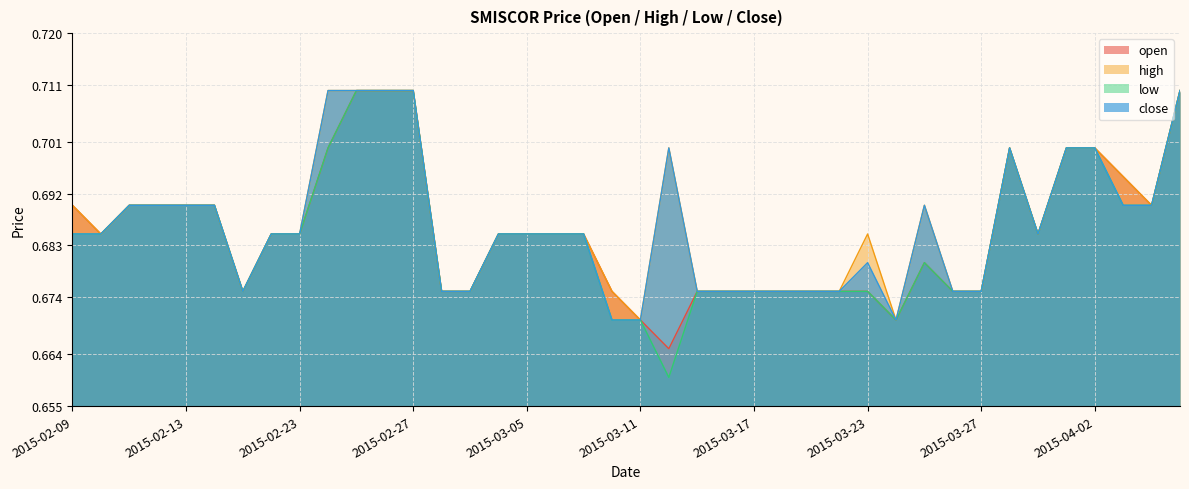

What is the maximum value shown in the chart?

0.7